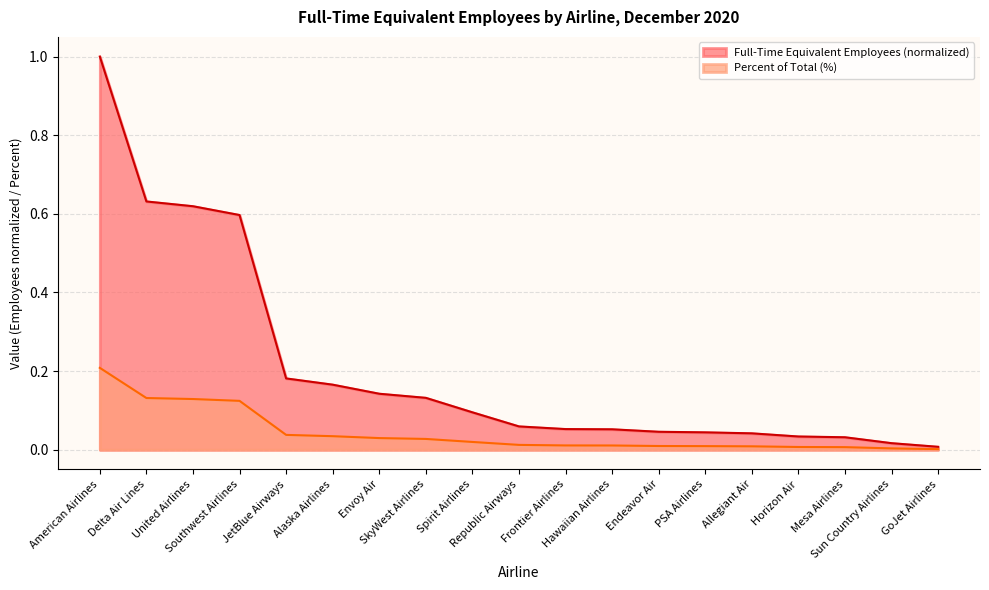

What is the greatest value displayed?

1.0